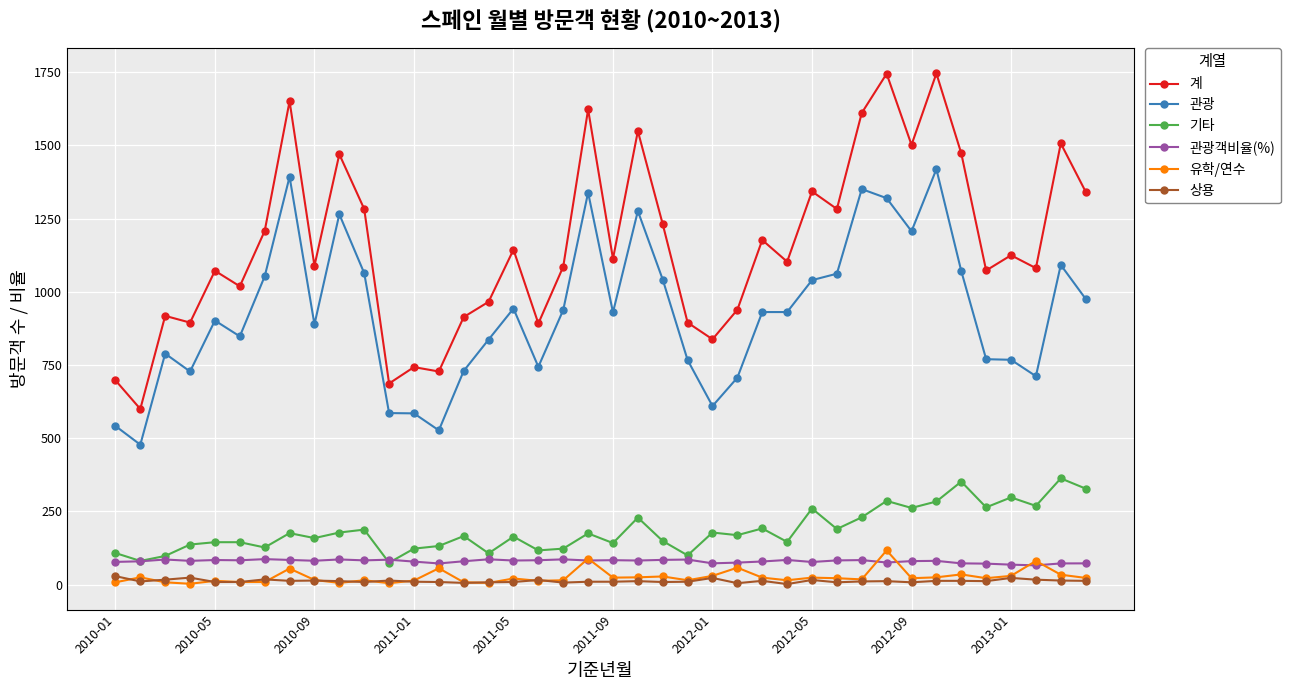

True or false: 상용 and 관광객비율(%) cross at least once.

False